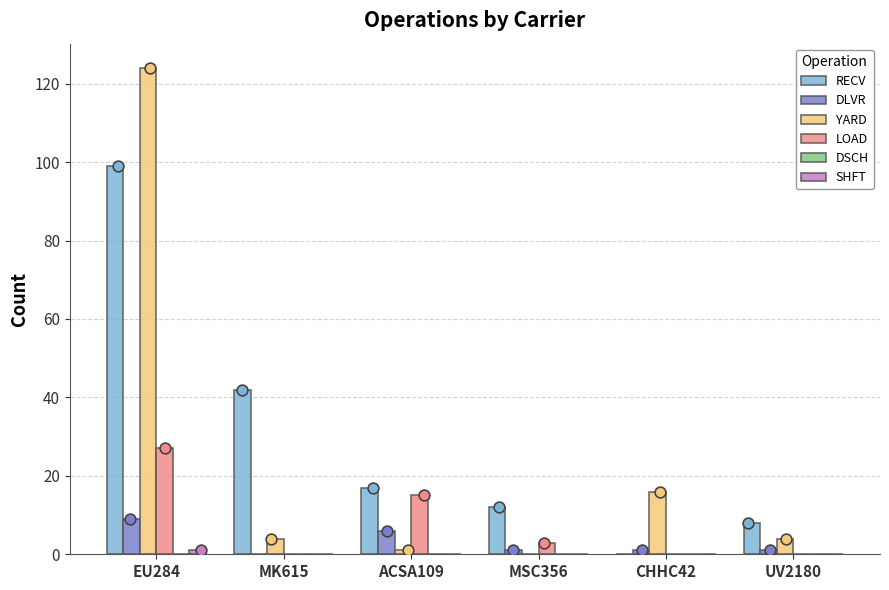

At how many categories does at least one series exceed 70?

1